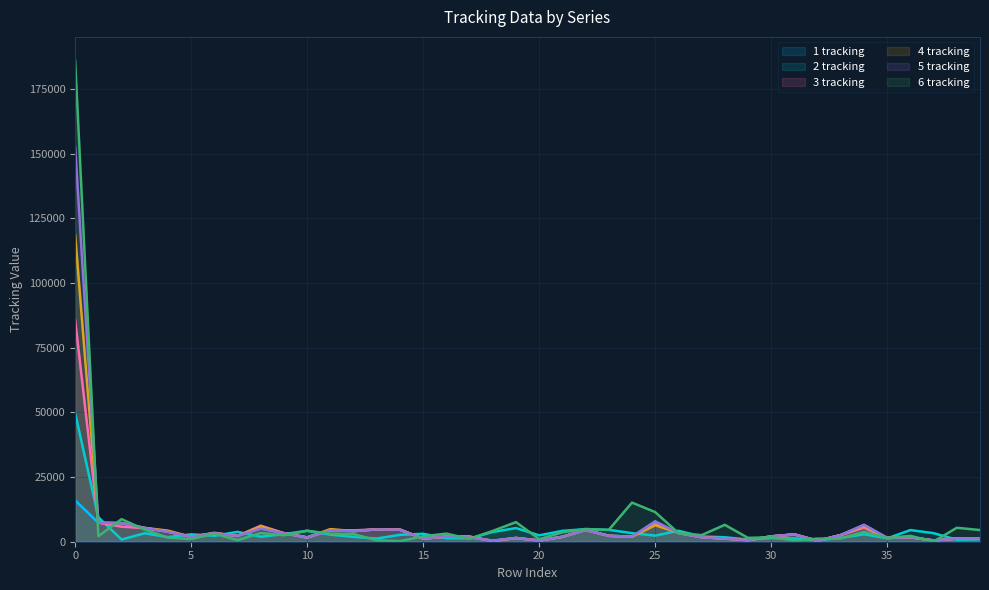

Reading left to right, list all the values displayed in this chart.

1 tracking: 0=15972	1=7339	2=7202	3=5303	4=3878	5=1883	6=3285	7=2226	8=5098	9=3268	10=1635	11=4402	12=4097	13=4782	14=4647	15=1203	16=2008	17=1667	18=416	19=1447	20=469	21=1894	22=4577	23=2283	24=1946	25=7831	26=3339	27=1731	28=1229	29=593	30=2068	31=2830	32=351	33=2584	34=6527	35=1493	36=1712	37=495	38=1206	39=1294
2 tracking: 0=49745	1=9460	2=858	3=3281	4=1778	5=2863	6=2301	7=3814	8=1933	9=2961	10=4243	11=2726	12=1876	13=1237	14=2658	15=3076	16=1349	17=1285	18=3779	19=5286	20=2465	21=4204	22=4864	23=4602	24=3318	25=2357	26=4243	27=2020	28=1722	29=840	30=1422	31=1278	32=614	33=1483	34=2892	35=1300	36=4509	37=3315	38=777	39=976
3 tracking: 0=85684	1=7359	2=5825	3=5258	4=3877	5=1883	6=3465	7=2225	8=6211	9=3300	10=1662	11=4403	12=4384	13=4785	14=4716	15=1202	16=2008	17=1956	18=267	19=1447	20=469	21=1894	22=4577	23=2283	24=1946	25=6953	26=3425	27=1761	28=1229	29=593	30=2068	31=2830	32=351	33=2584	34=5416	35=1431	36=1710	37=494	38=1206	39=1294
4 tracking: 0=118620	1=7340	2=7202	3=5352	4=4286	5=1884	6=3286	7=2226	8=5829	9=3289	10=1651	11=4878	12=4113	13=4782	14=4647	15=1203	16=2008	17=1992	18=251	19=1447	20=469	21=1894	22=4577	23=2283	24=1946	25=6358	26=3476	27=1786	28=1228	29=593	30=2068	31=2830	32=351	33=2584	34=6068	35=1468	36=1711	37=494	38=1206	39=1294
5 tracking: 0=152702	1=7353	2=7202	3=5305	4=3878	5=1883	6=3285	7=2226	8=5098	9=3268	10=1635	11=4402	12=4097	13=4782	14=4647	15=1203	16=2008	17=1667	18=416	19=1447	20=469	21=1894	22=4462	23=2287	24=1946	25=7831	26=3339	27=1731	28=1229	29=593	30=2068	31=2830	32=351	33=2584	34=6527	35=1493	36=1712	37=495	38=1206	39=1294
6 tracking: 0=185927	1=2151	2=8734	3=4666	4=1586	5=1048	6=3099	7=606	8=3373	9=2494	10=4238	11=3113	12=2949	13=525	14=231	15=2103	16=3145	17=1086	18=4192	19=7581	20=998	21=3607	22=4929	23=4571	24=15127	25=11462	26=3364	27=2558	28=6531	29=1493	30=1712	31=495	32=1206	33=1294	34=3838	35=1384	36=2268	37=68	38=5400	39=4510